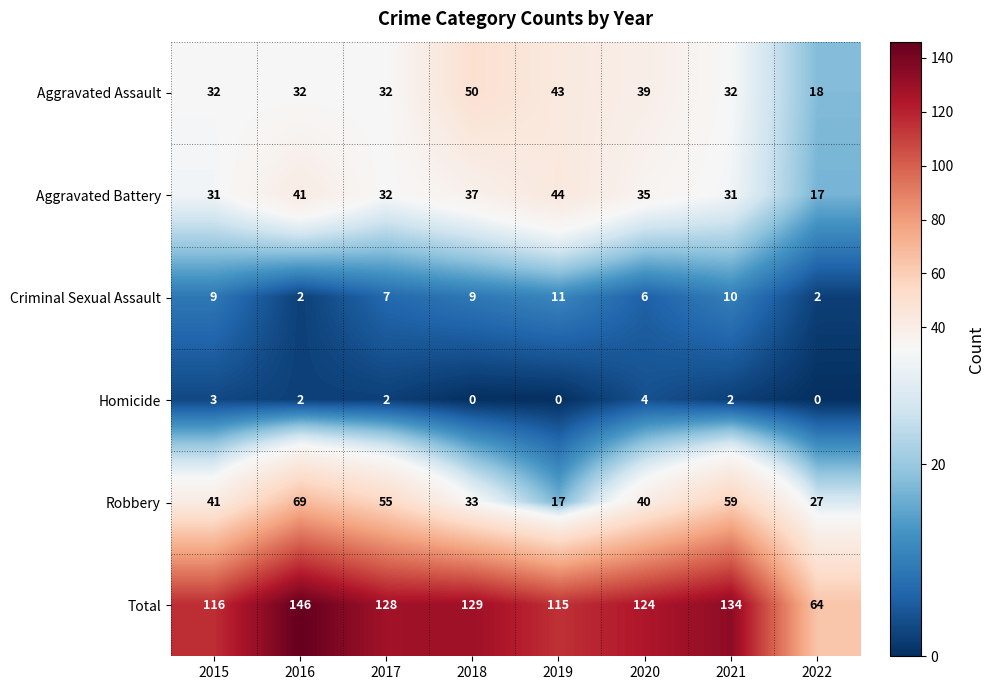

List the series in order of their peak value, lowest first.

Homicide, Criminal Sexual Assault, Aggravated Battery, Aggravated Assault, Robbery, Total